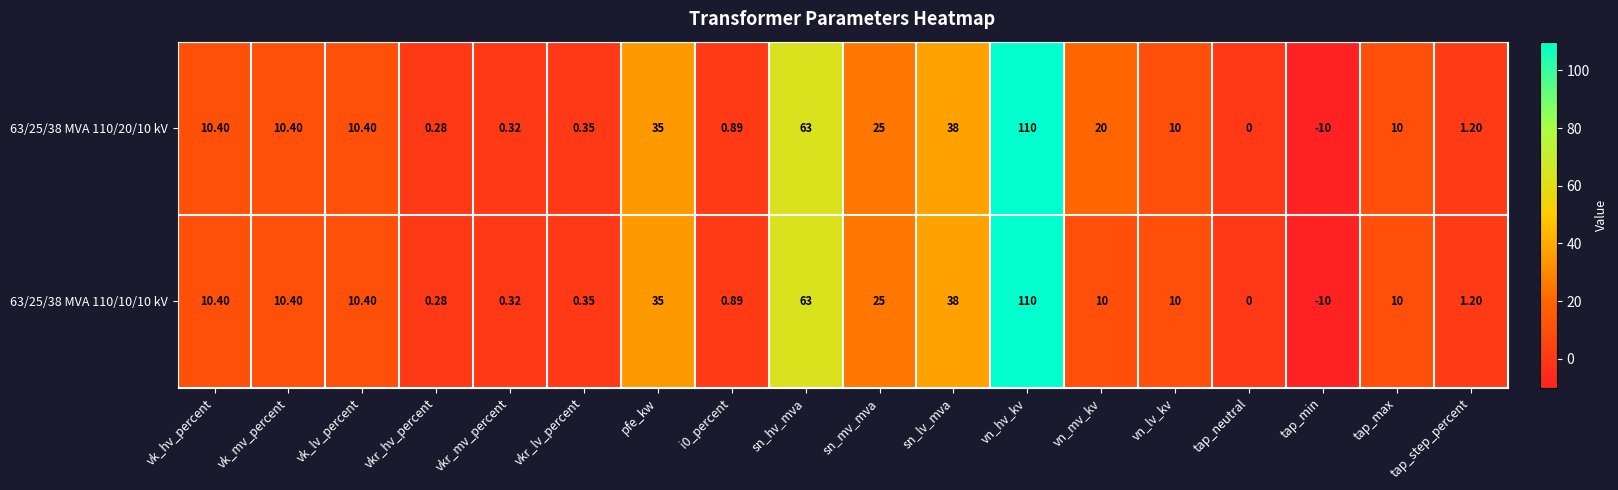

At which category is the sum across all series the highest?

vn_hv_kv